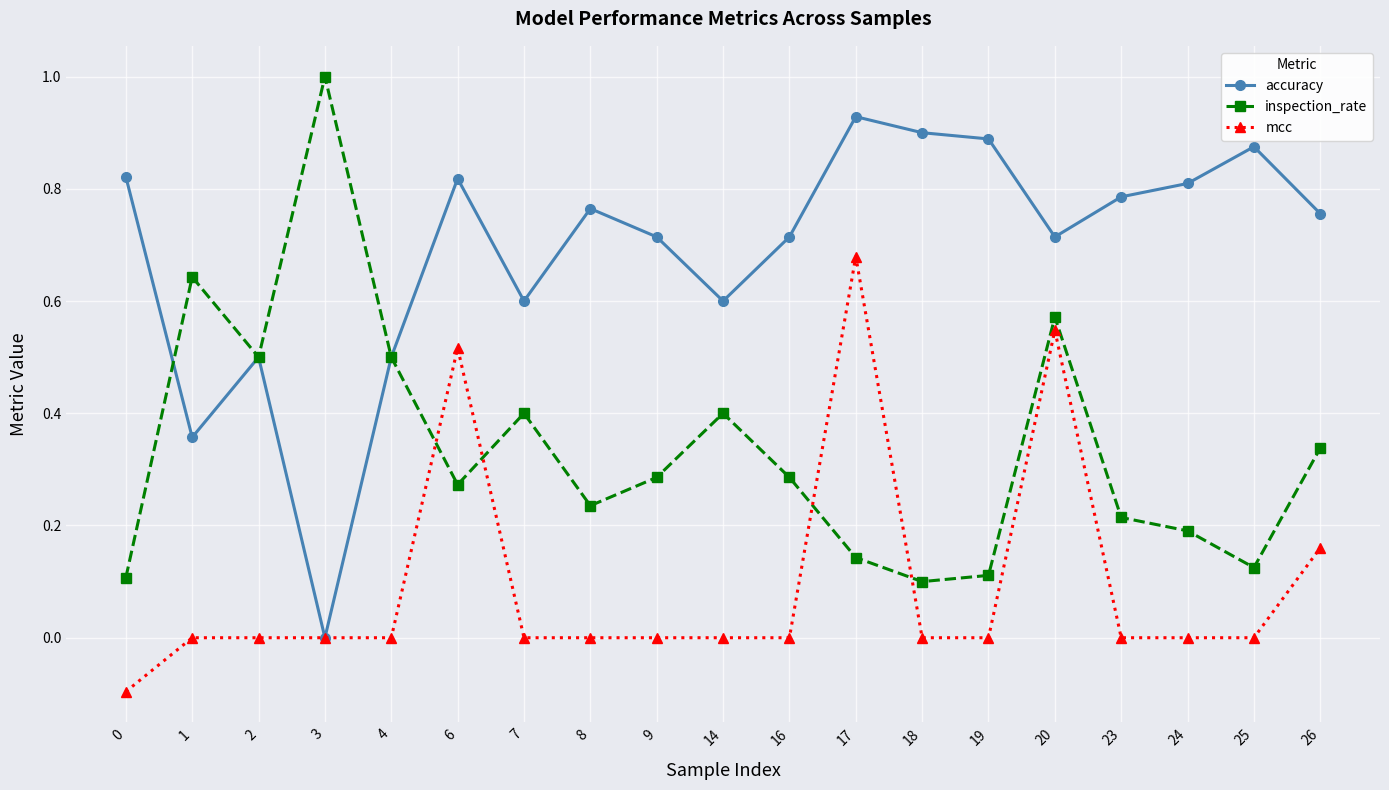

Is it true that accuracy equals 0.5 at 0?

False